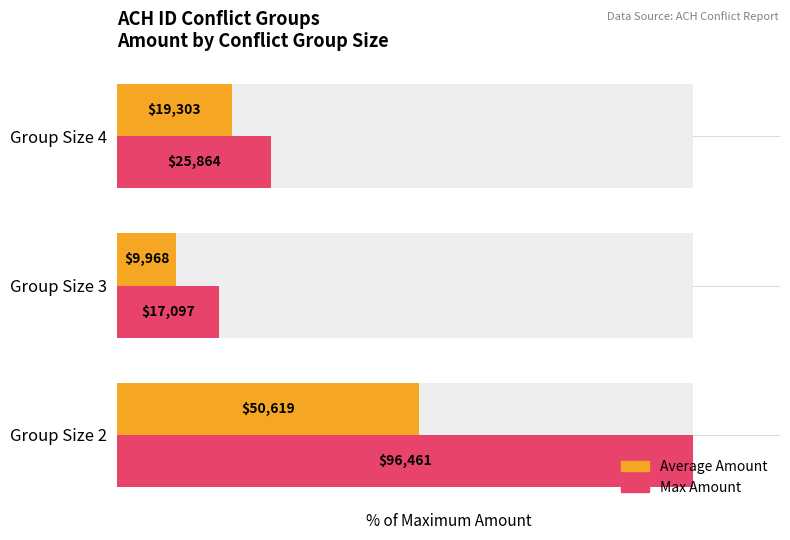

How many bars are there in total?

6